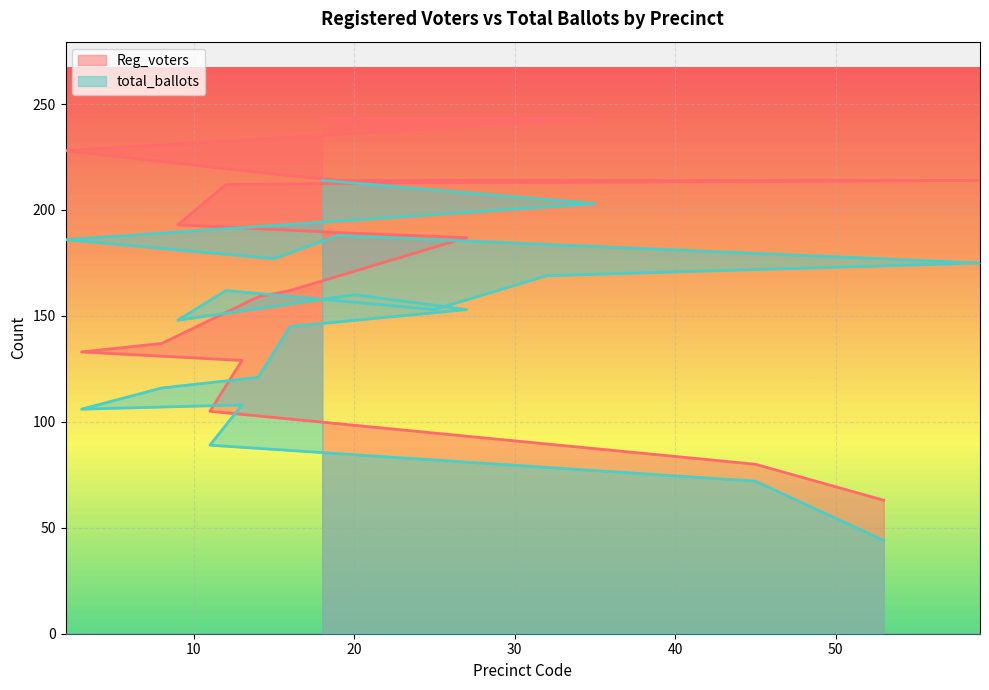

Which has a higher value, 9 or 16?

9